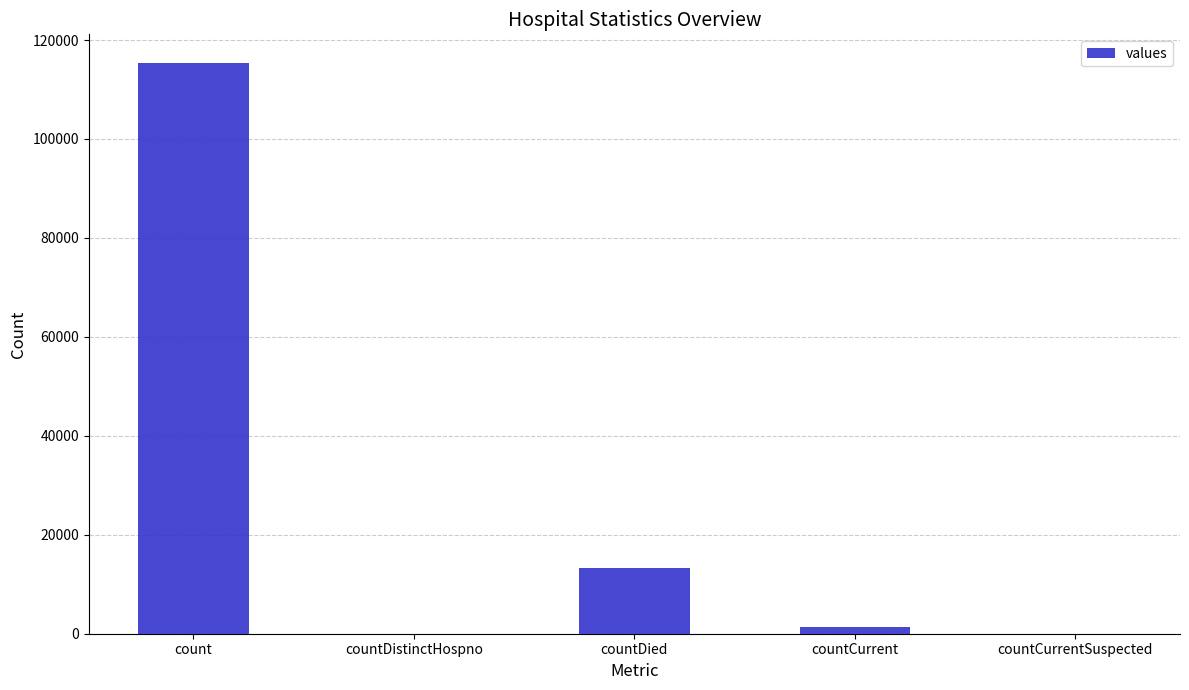

Reading right to left, what are all the values shown in this chart?

0	1383	13343	0	115379